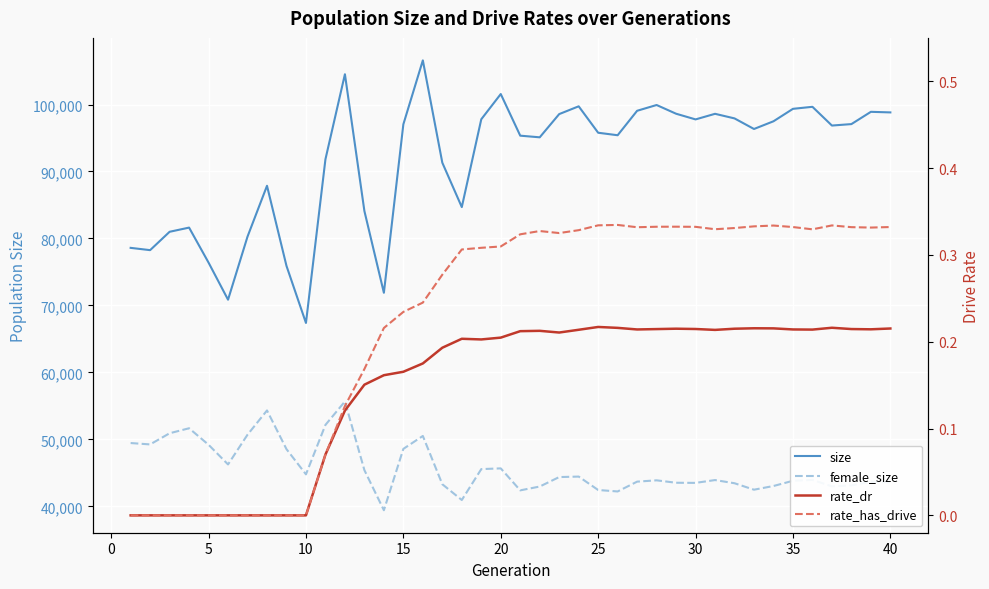

What is the lowest value of the size series?

67384.0